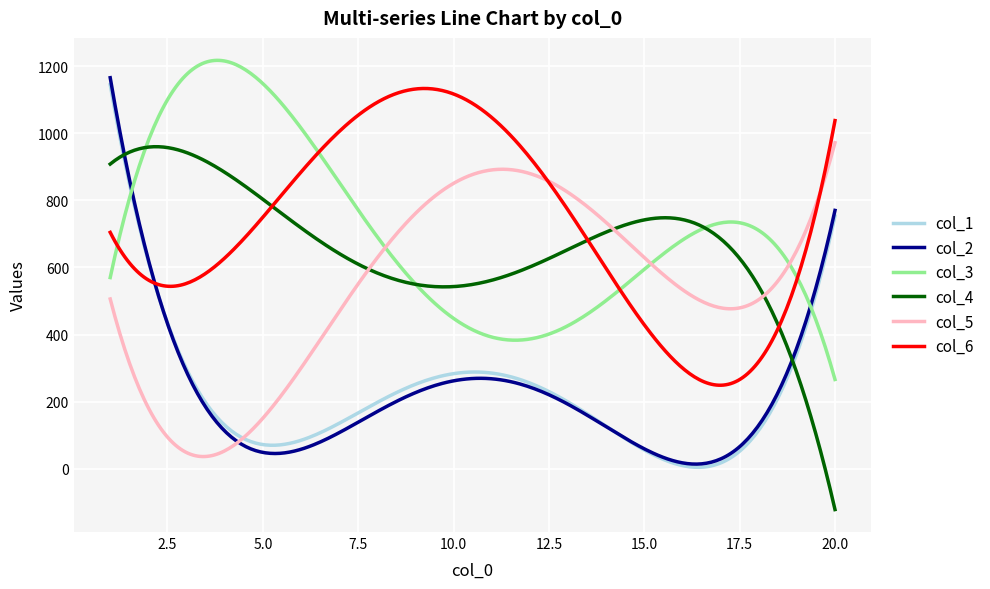

Which series ends up on top after the final intersection of col_2 and col_1?

col_2